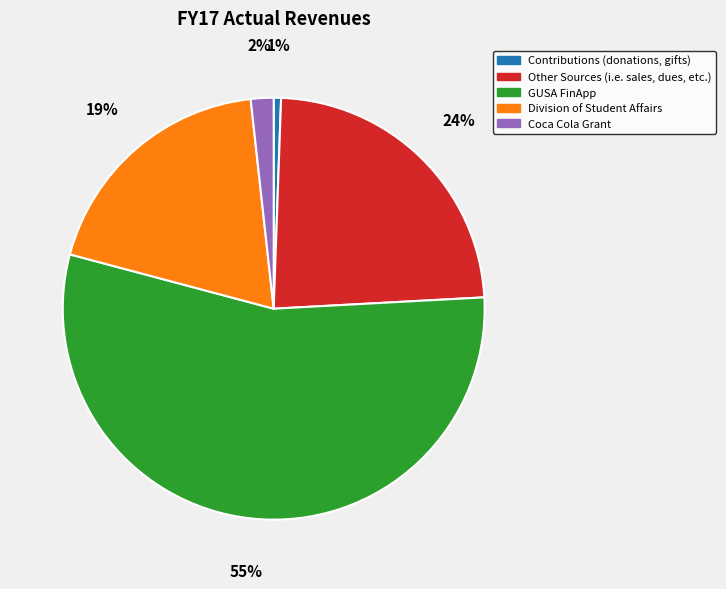

To the nearest percent, what portion does Division of Student Affairs represent?

19%